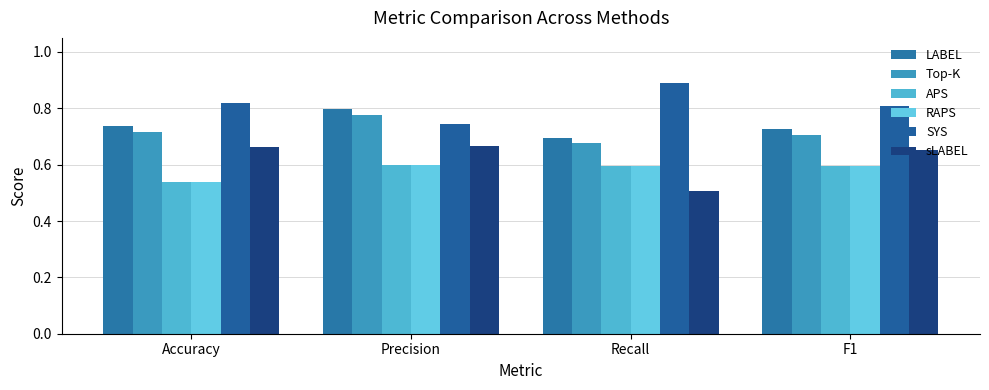

What is the smallest value displayed?

0.5